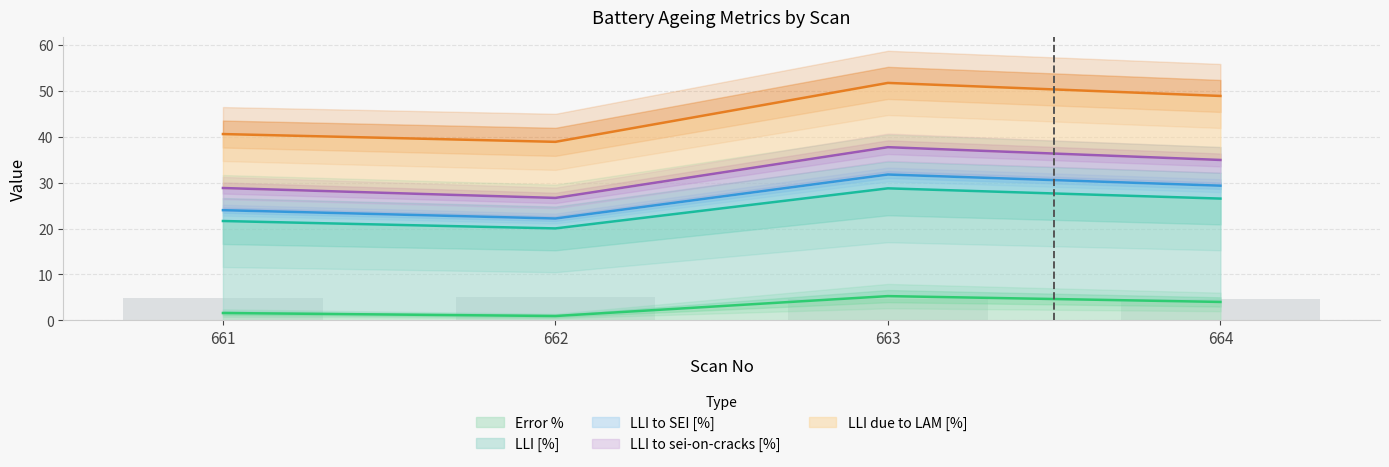

Is it true that Error % equals 8.8 at 663?

False